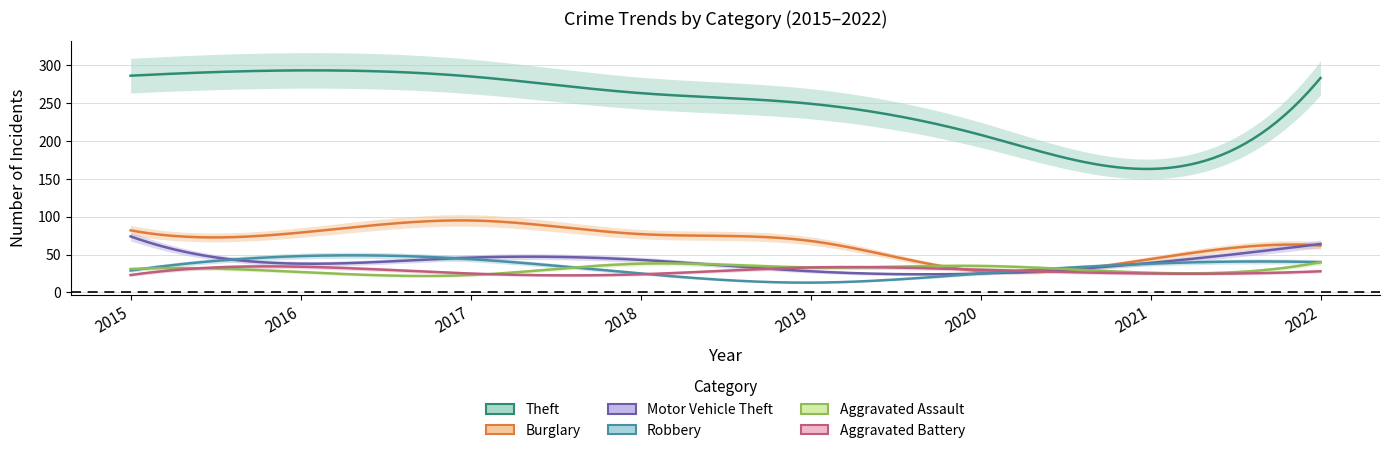

How many values in the Motor Vehicle Theft series are below 43?

4